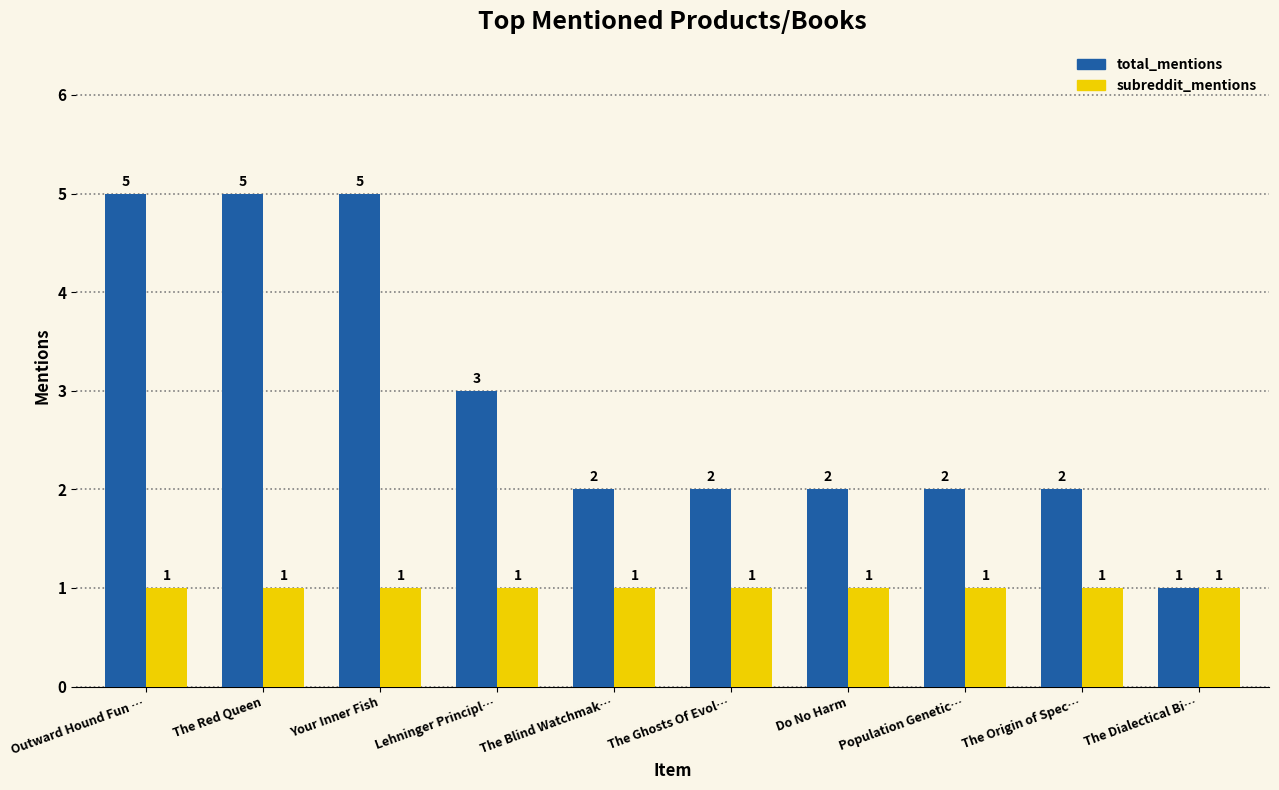

List the series in order of their peak value, lowest first.

subreddit_mentions, total_mentions